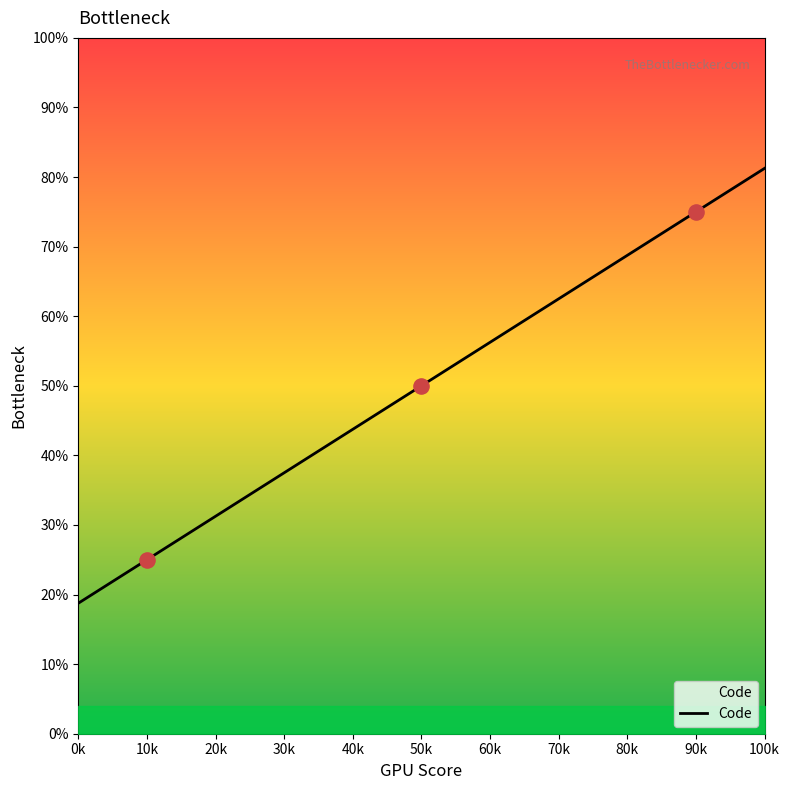

What is the minimum value for Code?

18.8